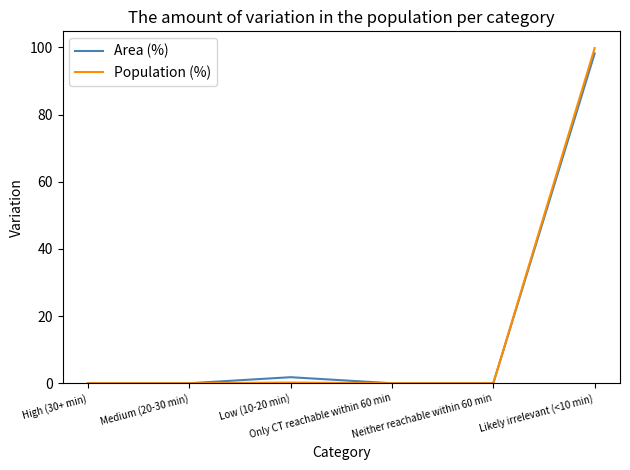

What is the greatest value displayed?

99.8